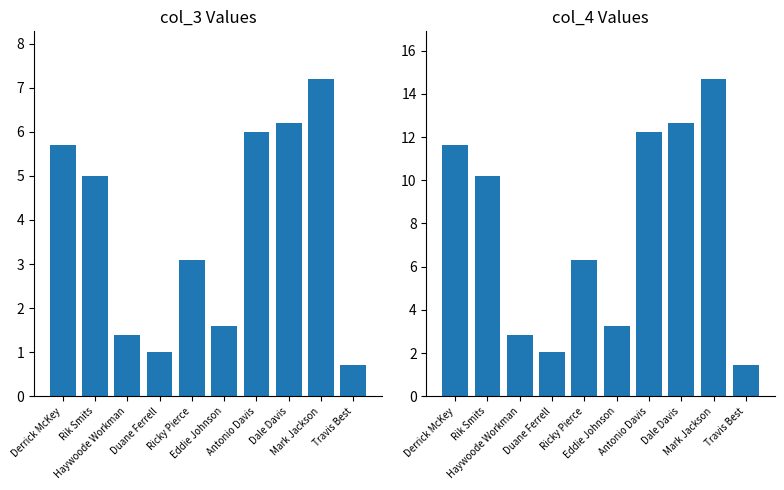

What is the greatest value displayed?

14.7